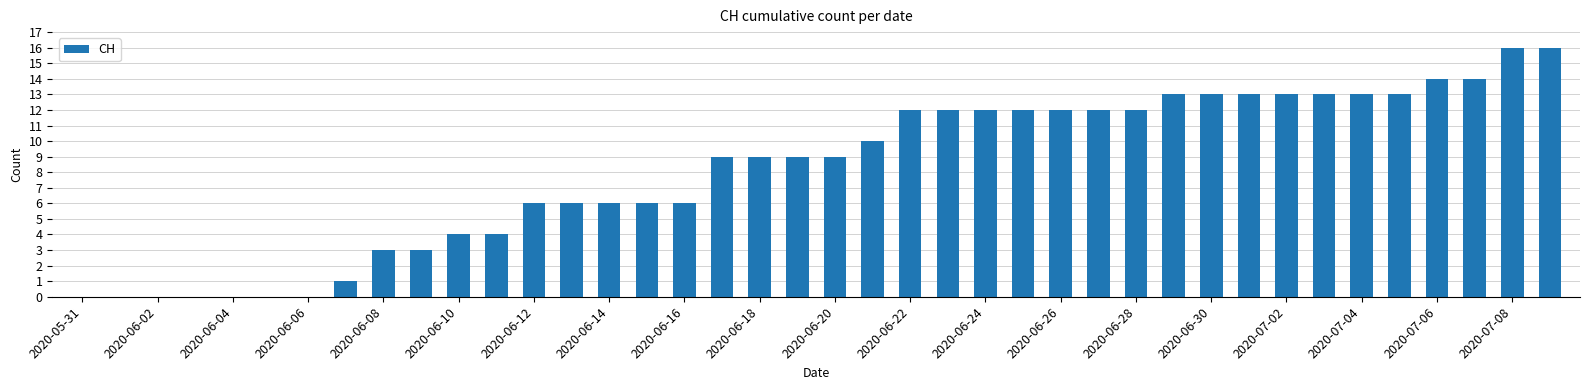

How many series are shown in this chart?

1